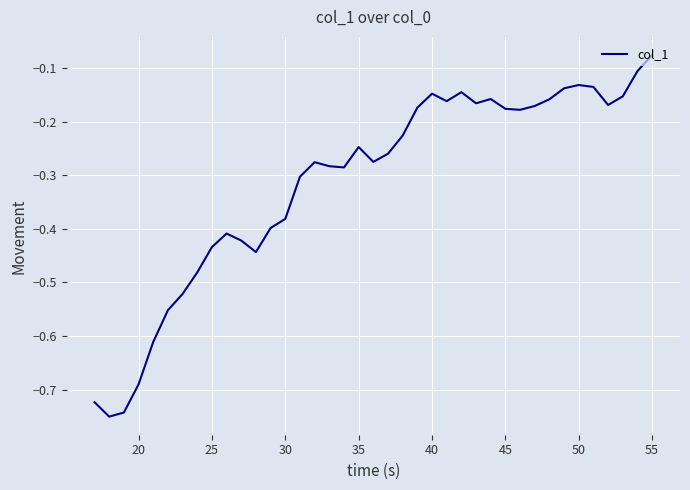

What is the difference between the maximum and minimum values?

0.7